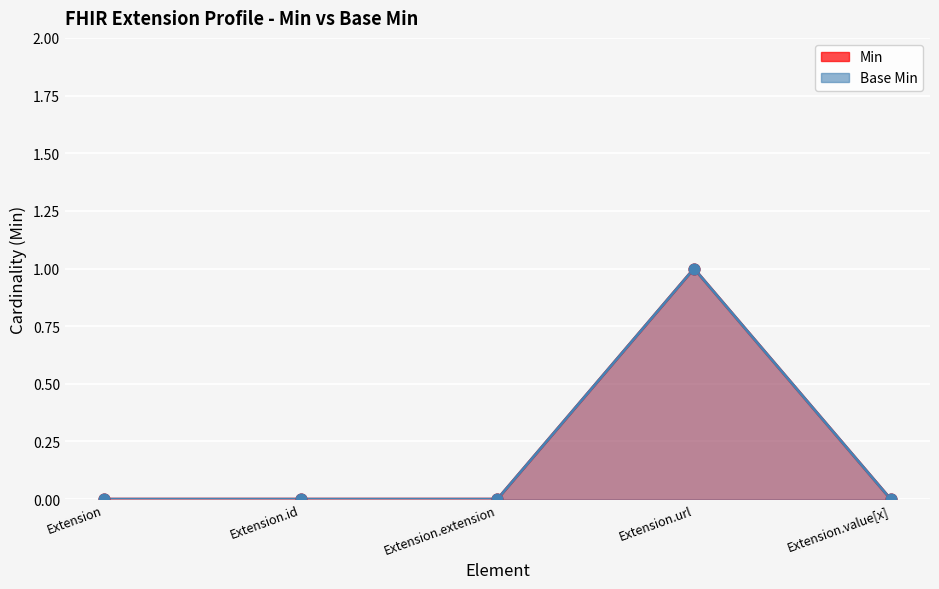

What are all the series names shown in the legend?

Min, Base Min